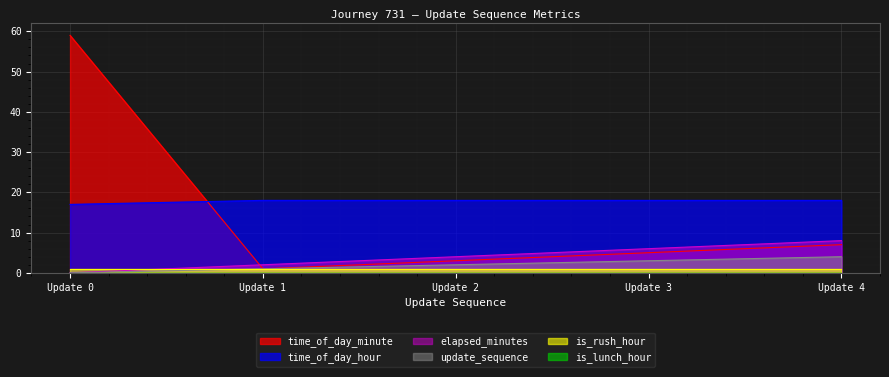

How many data points does each series have?

5